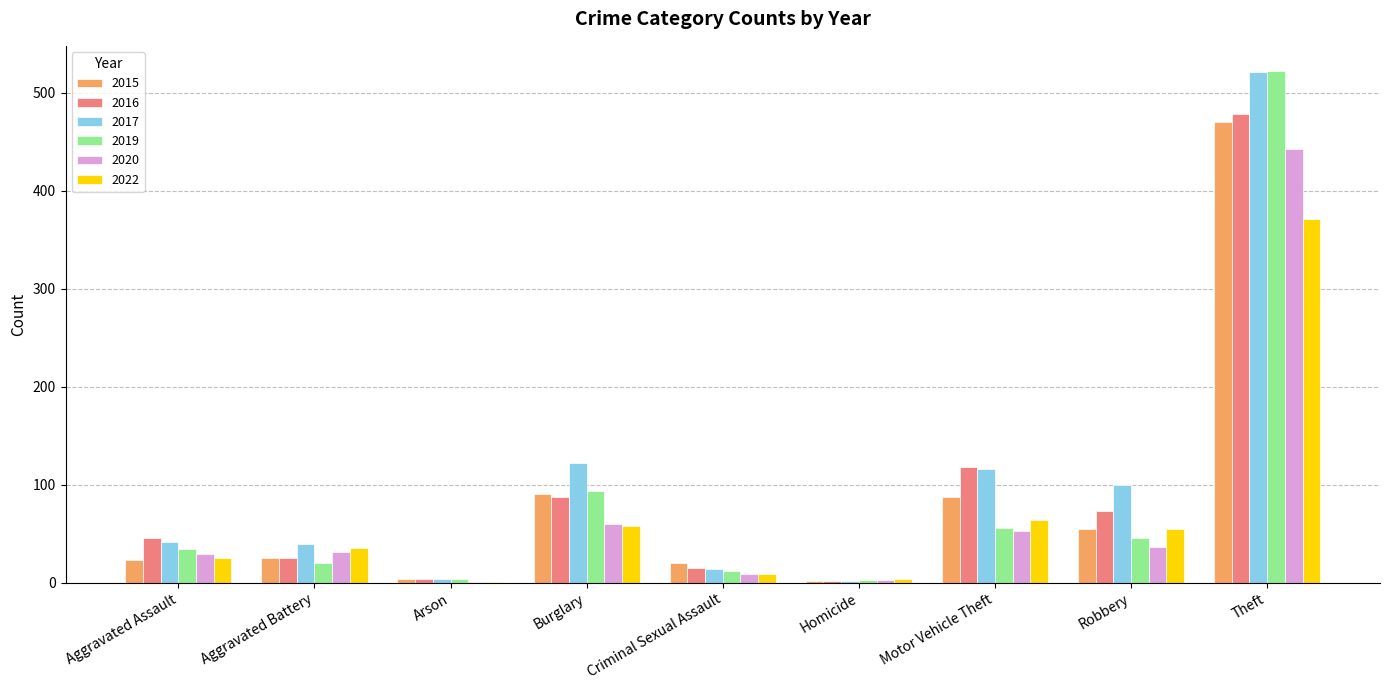

True or false: 2017 has a value of 12 at Aggravated Battery.

False